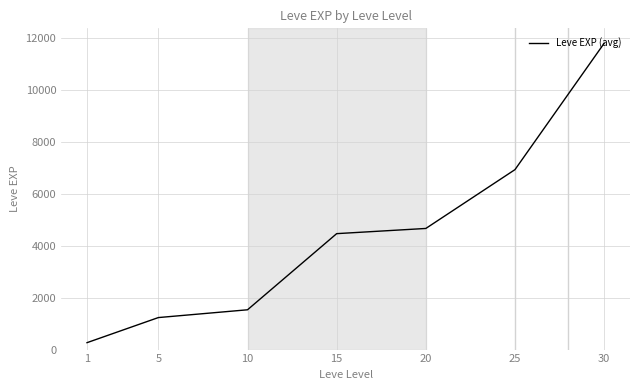

List the labels in order of value, smallest first.

1, 5, 10, 15, 20, 25, 30